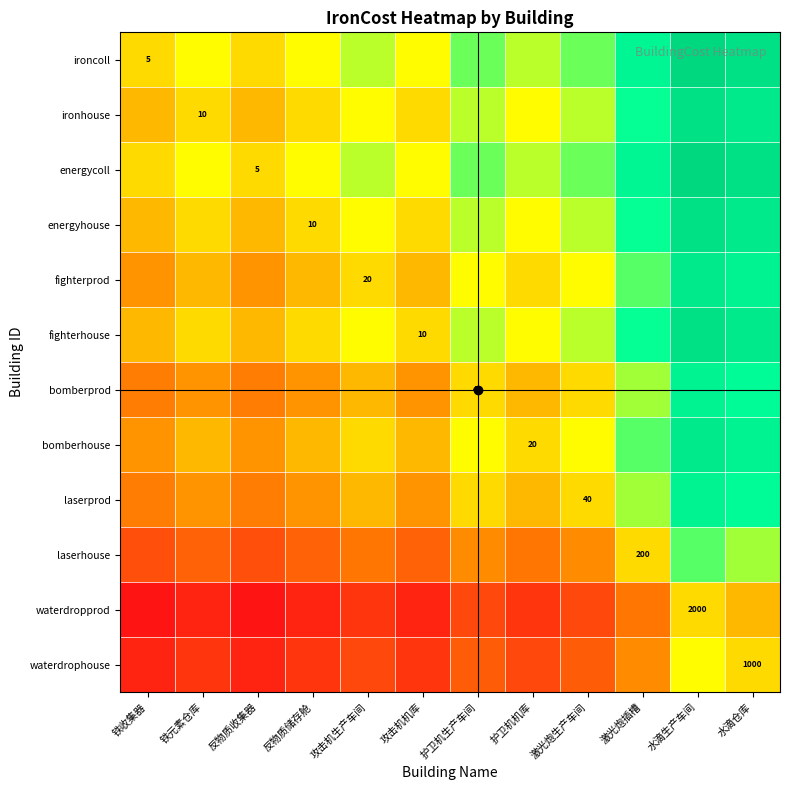

The energyhouse series shows 1.3 at 水滴生产车间. True or false?

False